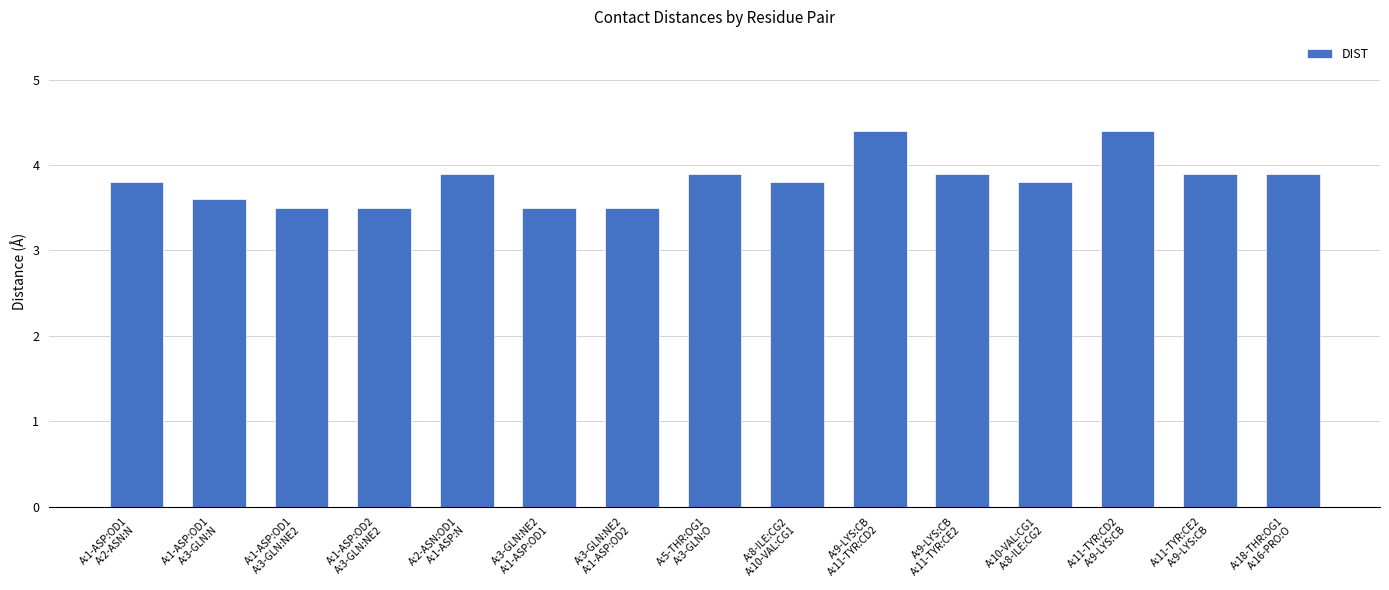

Reading left to right, what are all the values shown in this chart?

A:1-ASP:OD1
A:2-ASN:N=3.8	A:1-ASP:OD1
A:3-GLN:N=3.6	A:1-ASP:OD1
A:3-GLN:NE2=3.5	A:1-ASP:OD2
A:3-GLN:NE2=3.5	A:2-ASN:OD1
A:1-ASP:N=3.9	A:3-GLN:NE2
A:1-ASP:OD1=3.5	A:3-GLN:NE2
A:1-ASP:OD2=3.5	A:5-THR:OG1
A:3-GLN:O=3.9	A:8-ILE:CG2
A:10-VAL:CG1=3.8	A:9-LYS:CB
A:11-TYR:CD2=4.4	A:9-LYS:CB
A:11-TYR:CE2=3.9	A:10-VAL:CG1
A:8-ILE:CG2=3.8	A:11-TYR:CD2
A:9-LYS:CB=4.4	A:11-TYR:CE2
A:9-LYS:CB=3.9	A:18-THR:OG1
A:16-PRO:O=3.9